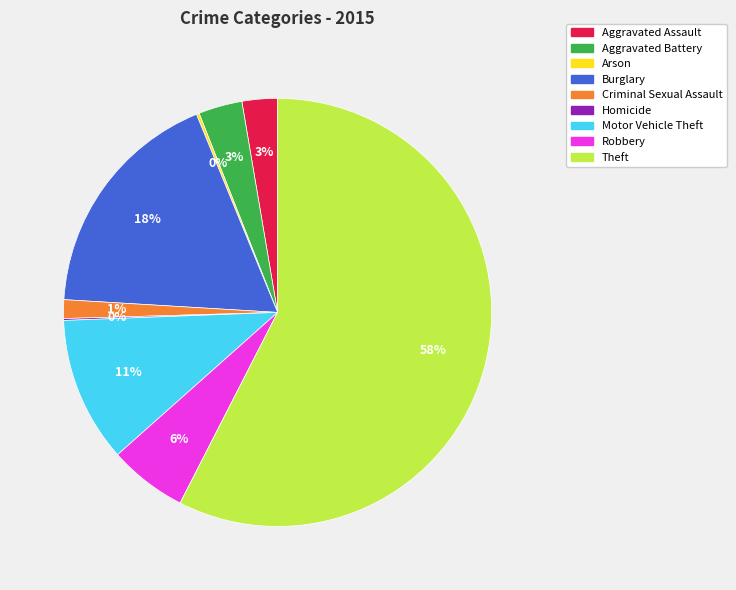

Approximately how many times larger is the value at Theft compared to Burglary?

3.2